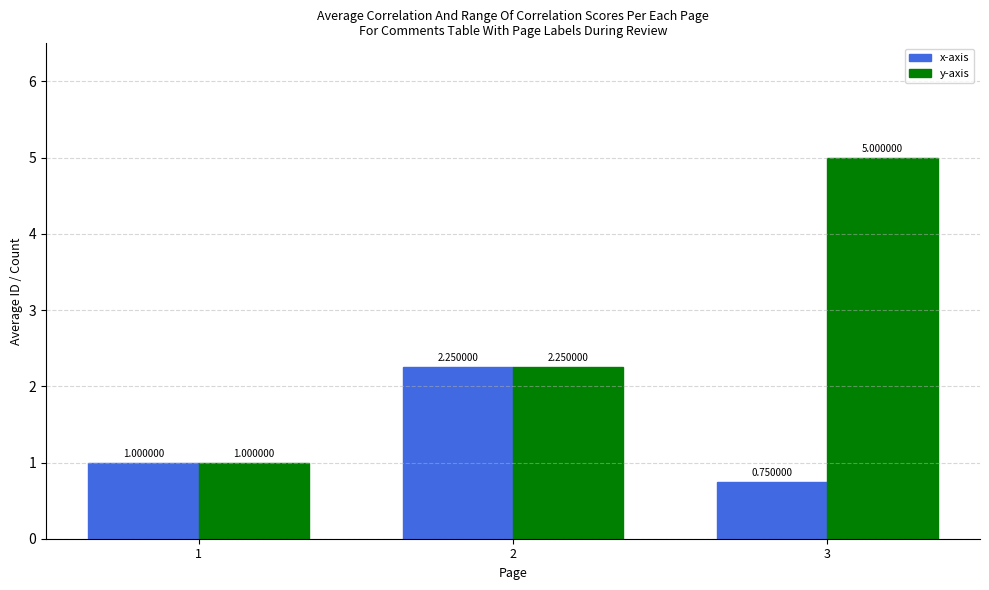

What is the difference between the maximum and minimum values in the x-axis series?

1.5